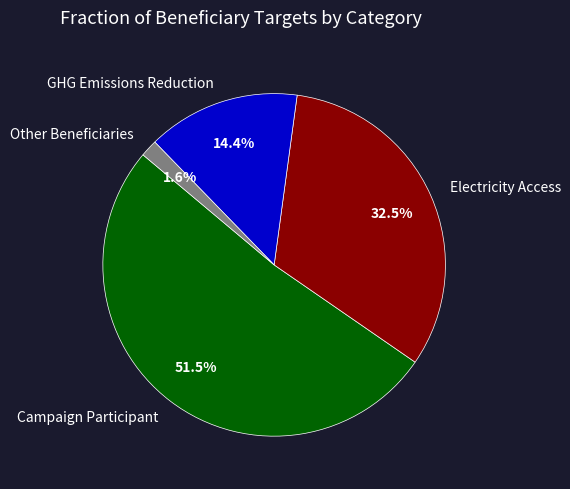

Rank the categories by value from highest to lowest.

Campaign Participant, Electricity Access, GHG Emissions Reduction, Other Beneficiaries